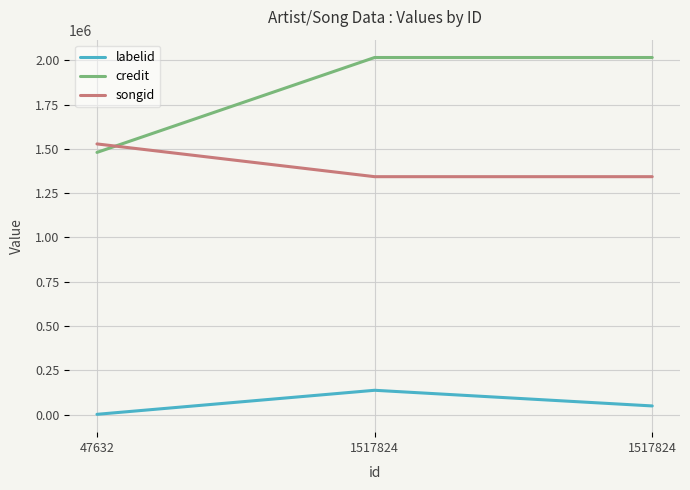

How many data points in songid are above 1343282?

1